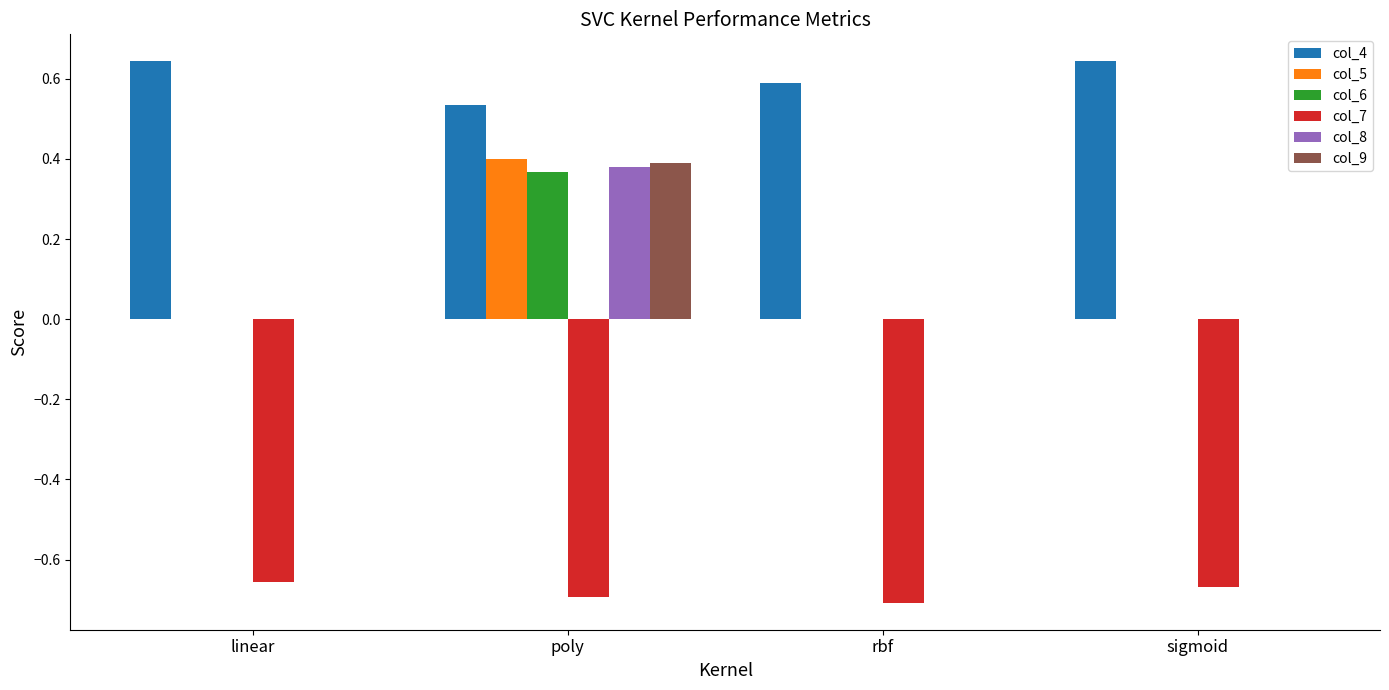

Are the bars horizontal?

No